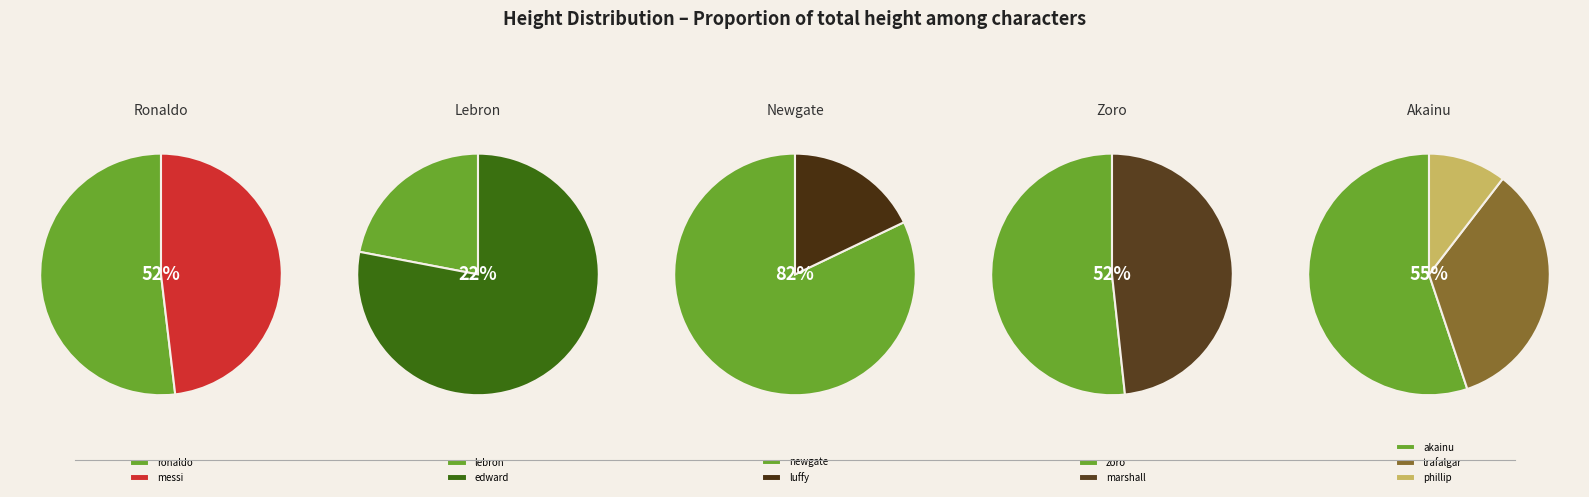

Between ronaldo and lebron, which is larger?

ronaldo